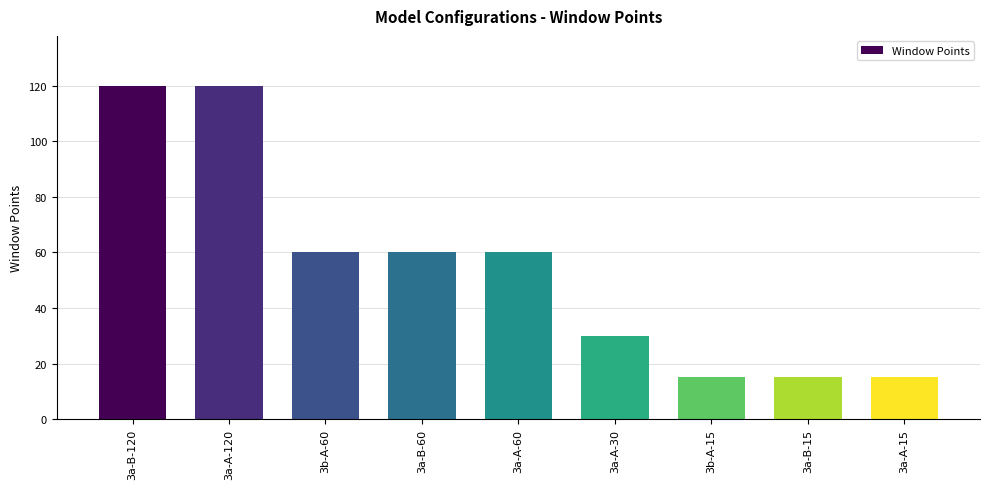

At which label does the data first exceed 60?

3a-B-120